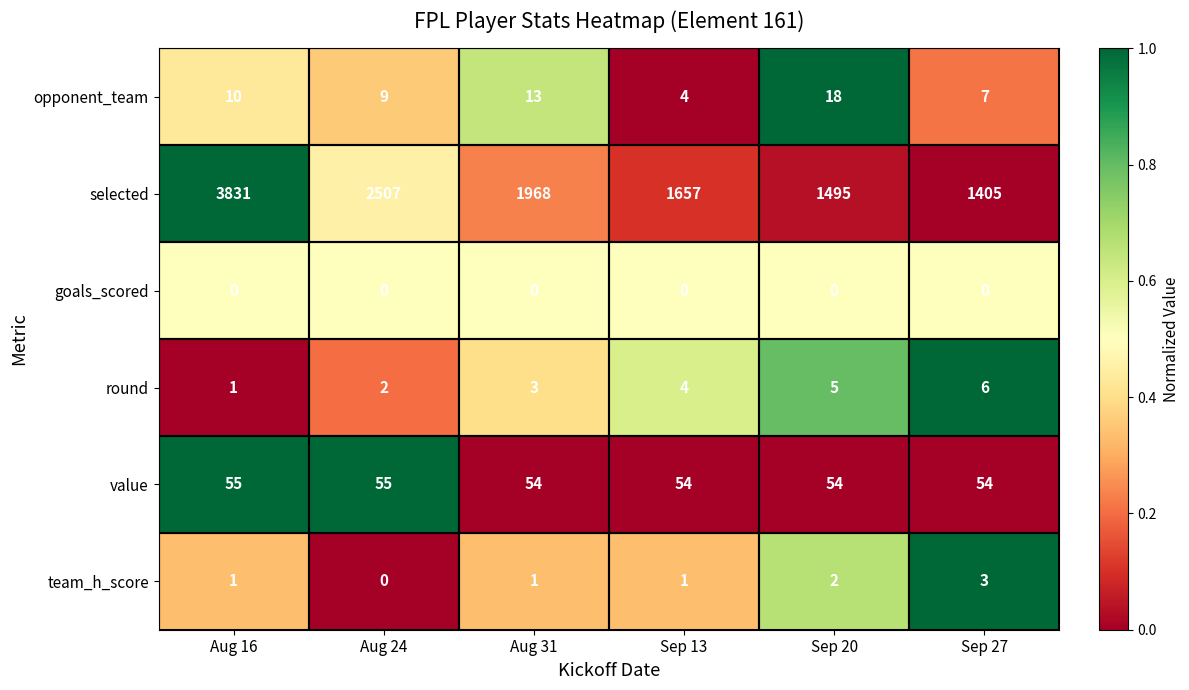

Count the number of data series in this chart.

6